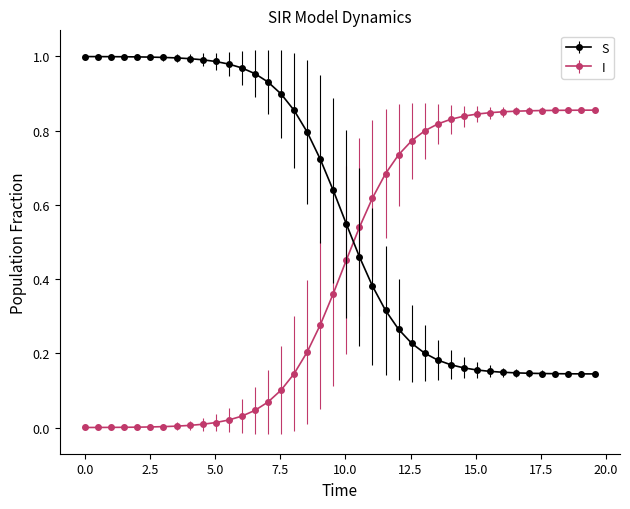

What are all the series names shown in the legend?

S, I